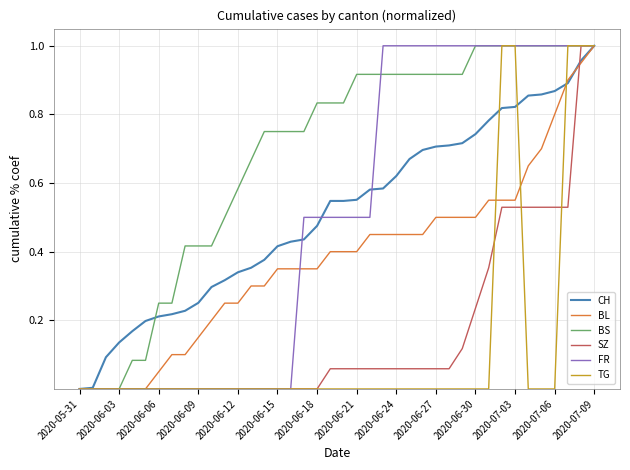

Which series has the largest total across all categories?

BS